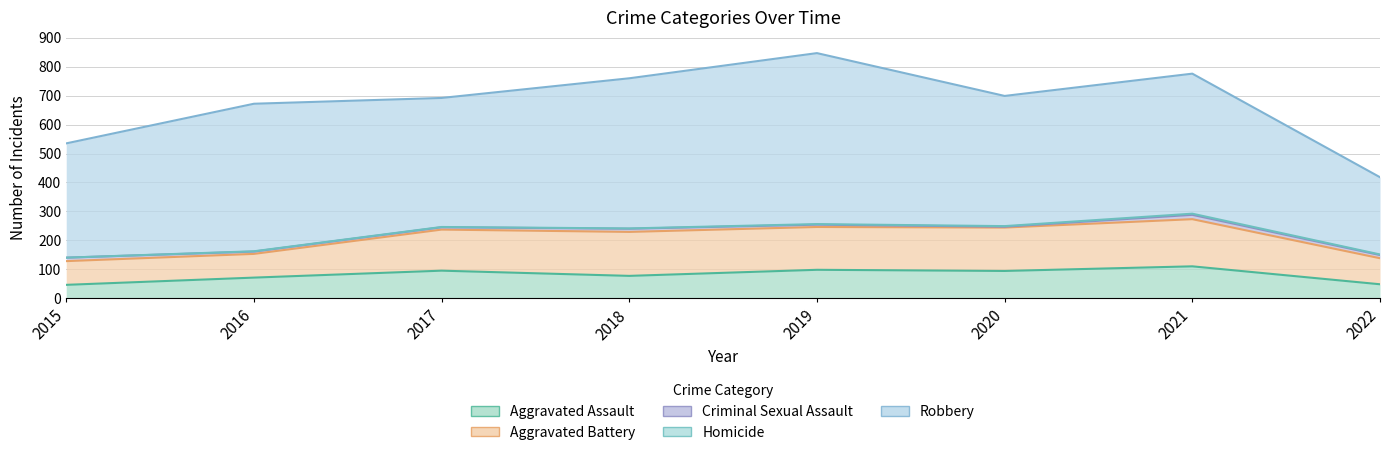

Reading right to left, extract all data points from this chart.

Aggravated Assault: 2022=48	2021=110	2020=94	2019=98	2018=77	2017=95	2016=71	2015=46
Aggravated Battery: 2022=90	2021=163	2020=150	2019=148	2018=152	2017=142	2016=82	2015=82
Criminal Sexual Assault: 2022=11	2021=15	2020=3	2019=8	2018=11	2017=8	2016=8	2015=12
Homicide: 2022=2	2021=4	2020=2	2019=2	2018=1	2017=1	2016=1	2015=0
Robbery: 2022=267	2021=484	2020=450	2019=591	2018=519	2017=446	2016=510	2015=395